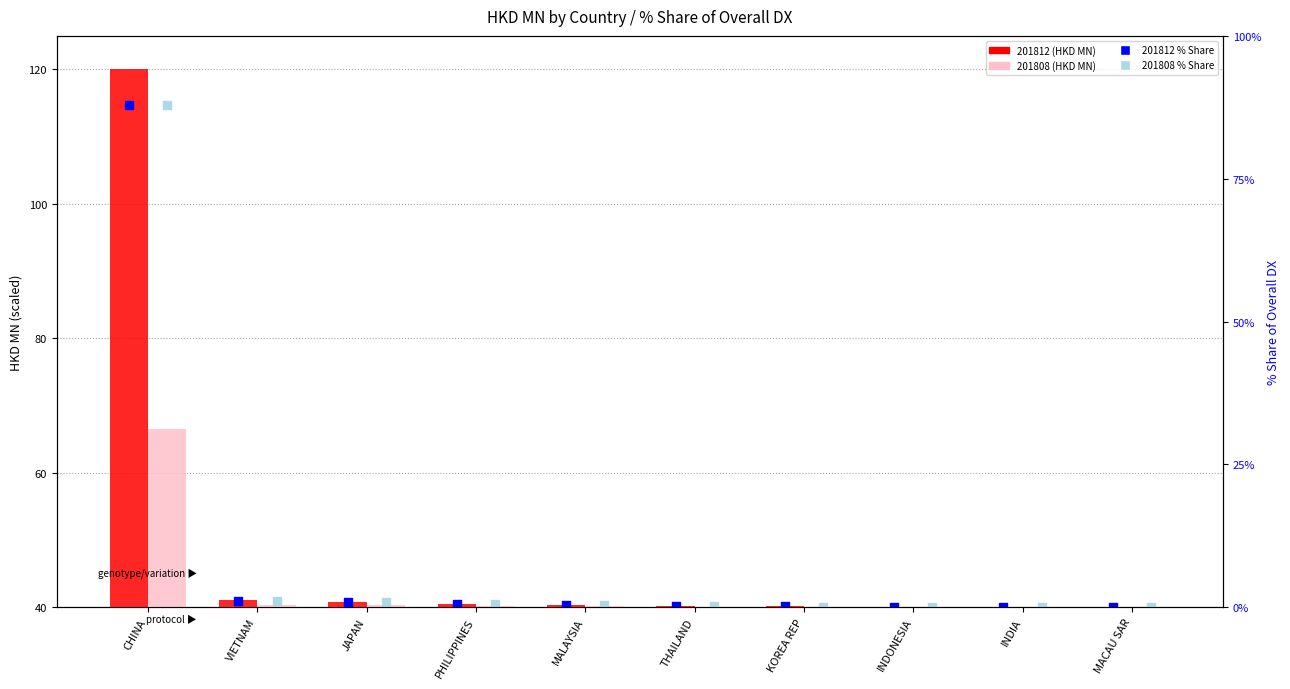

What are all the series names shown in the legend?

201812 (HKD MN), 201808 (HKD MN), 201812 % Share, 201808 % Share